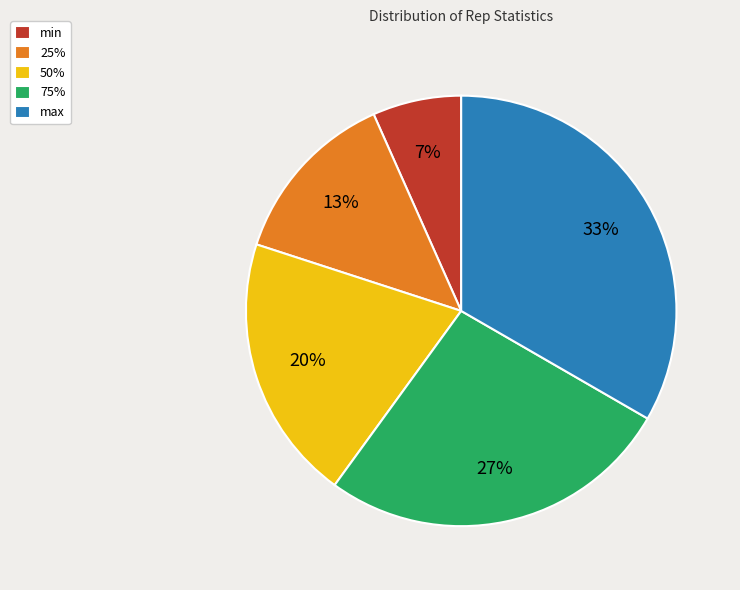

Which slice is the smallest?

min